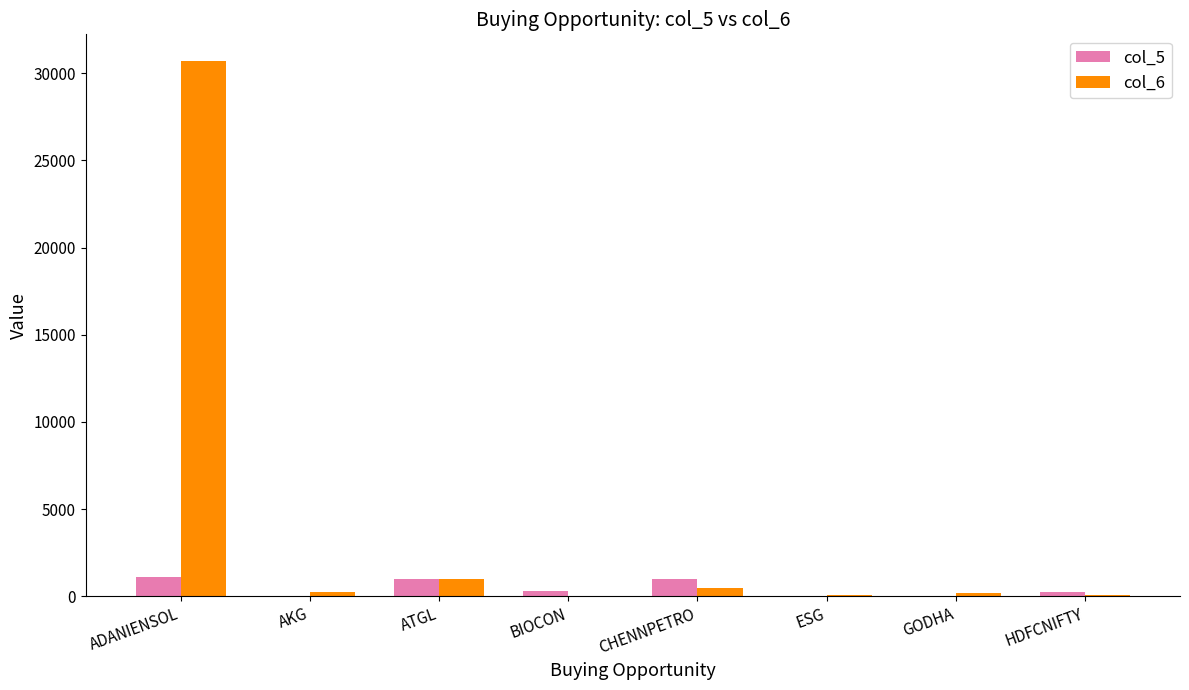

What is the total value across all series at ADANIENSOL?

31798.8